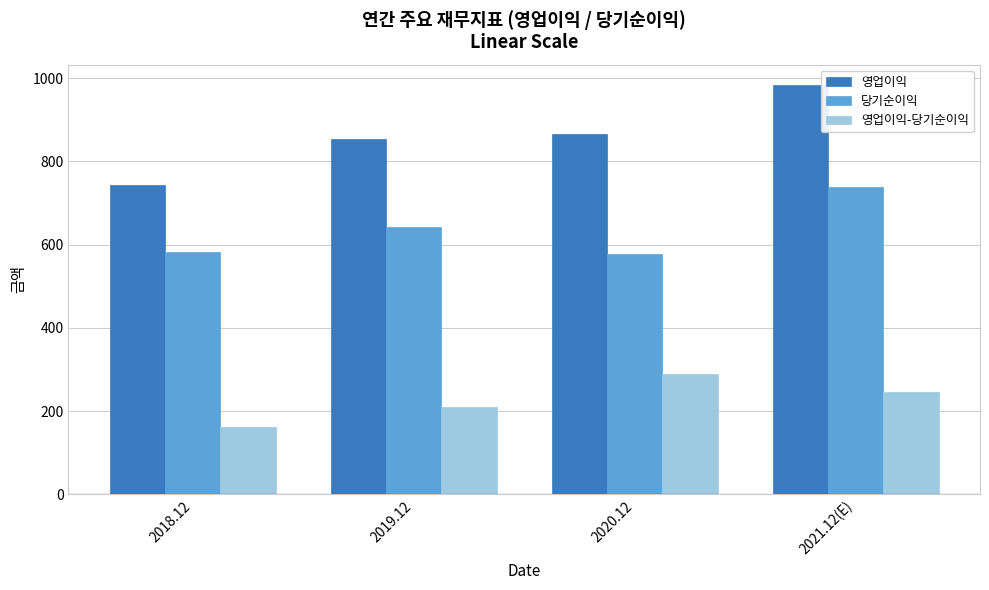

List the series in order of their peak value, highest first.

영업이익, 당기순이익, 영업이익-당기순이익